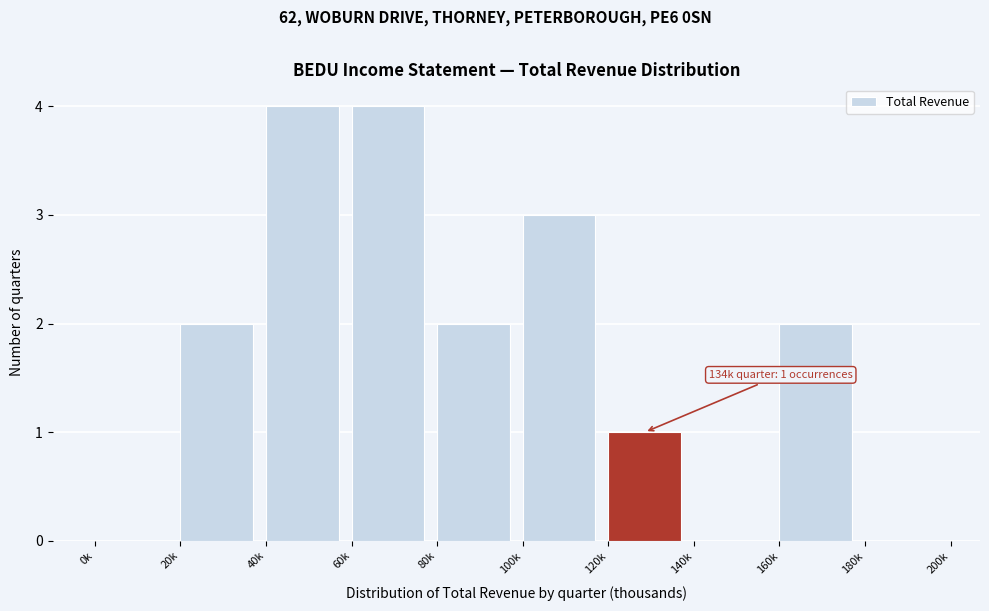

Reading right to left, transcribe all the data shown in this chart.

180k=0	160k=2	140k=0	120k=1	100k=3	80k=2	60k=4	40k=4	20k=2	0k=0